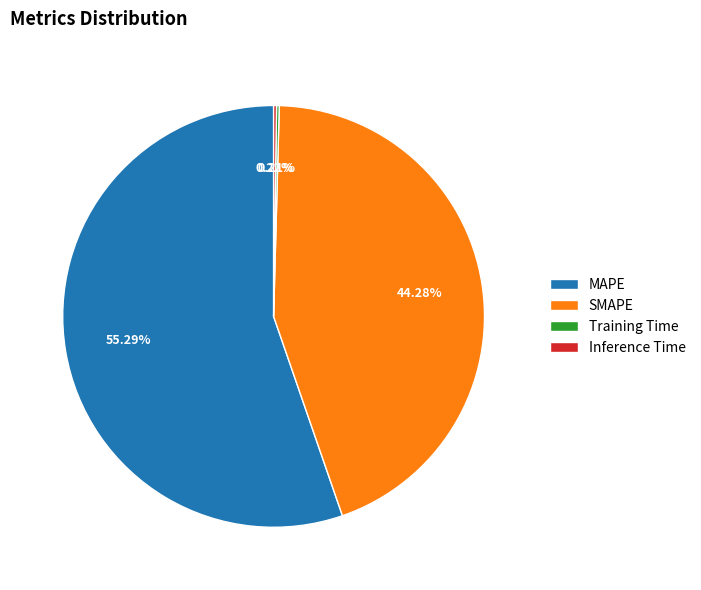

Is the sum of MAPE and SMAPE greater than half?

Yes